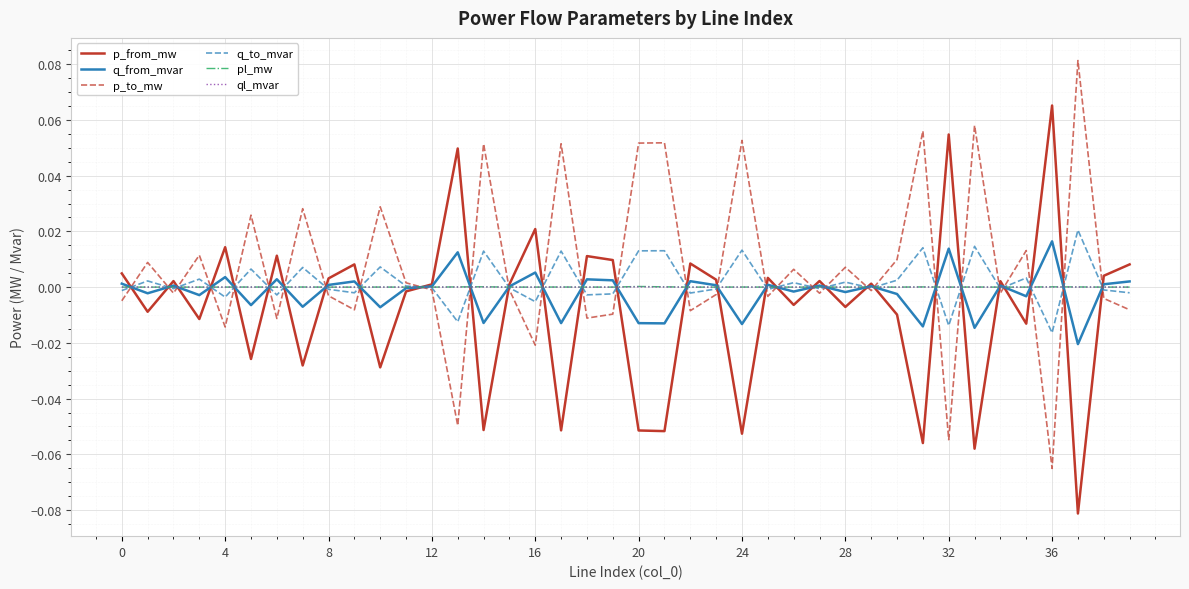

After their last crossing, which series has the higher values: pl_mw or q_to_mvar?

pl_mw